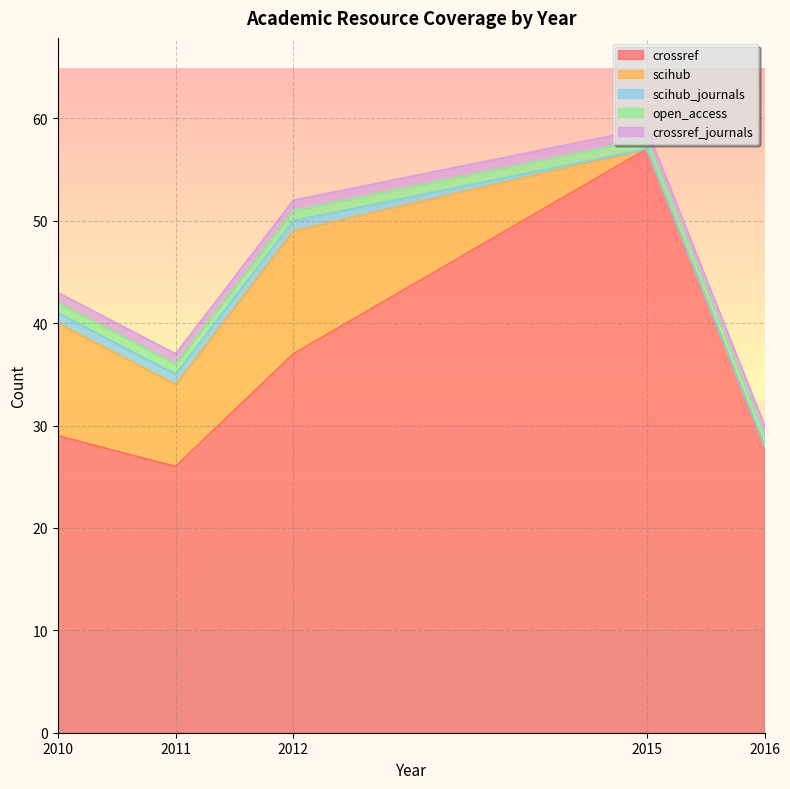

Where is crossref_journals nearest to the value 1?

2010